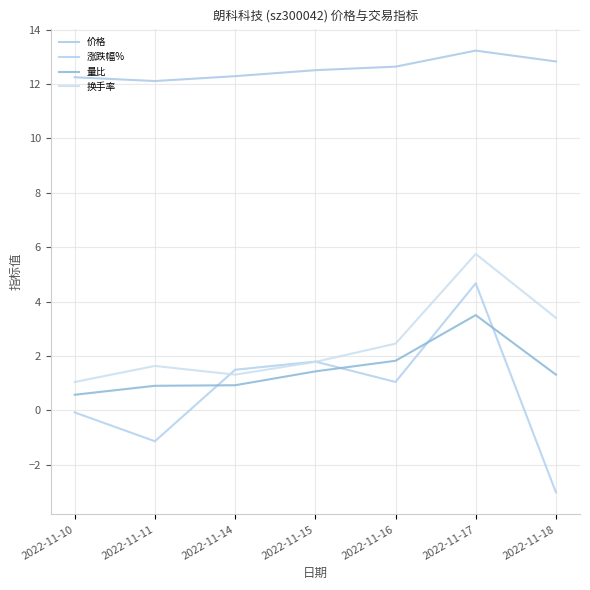

Is the value of 量比 at 2022-11-18 greater than the value of 涨跌幅% at 2022-11-18?

Yes